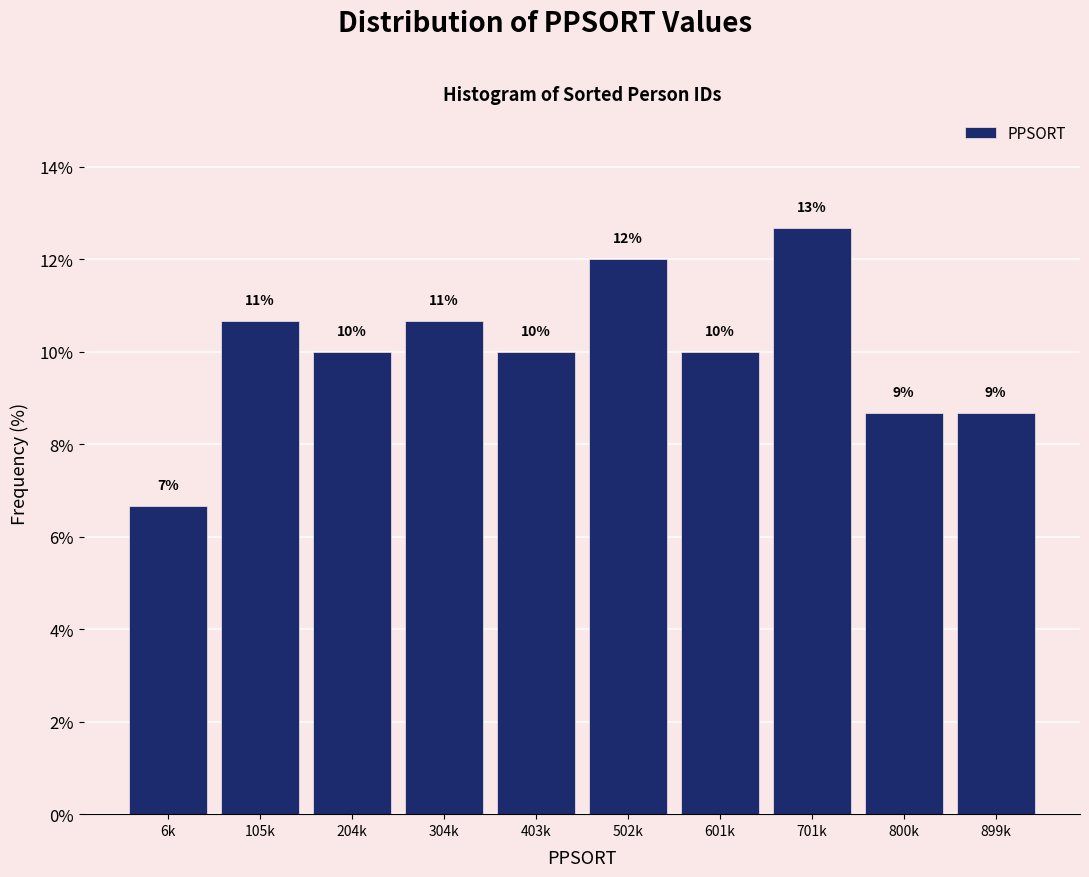

Are the bars horizontal?

No